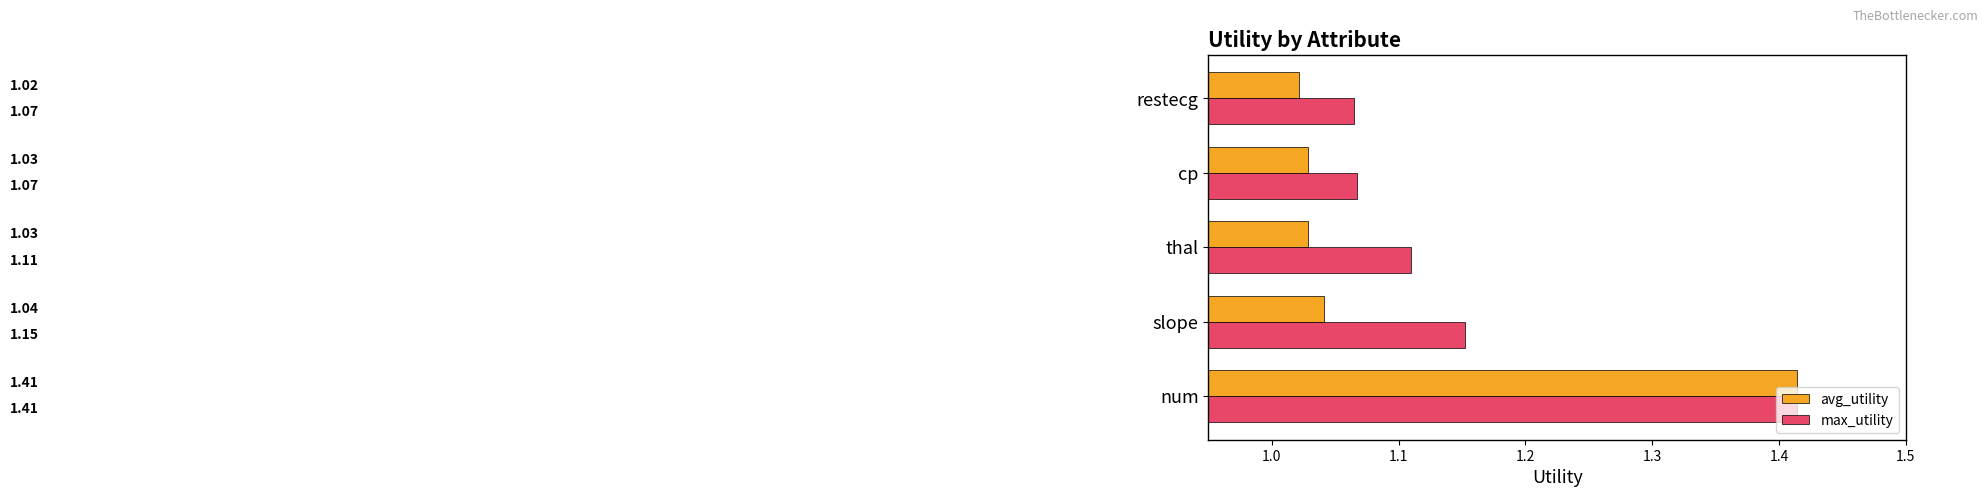

How many data points does each series have?

5